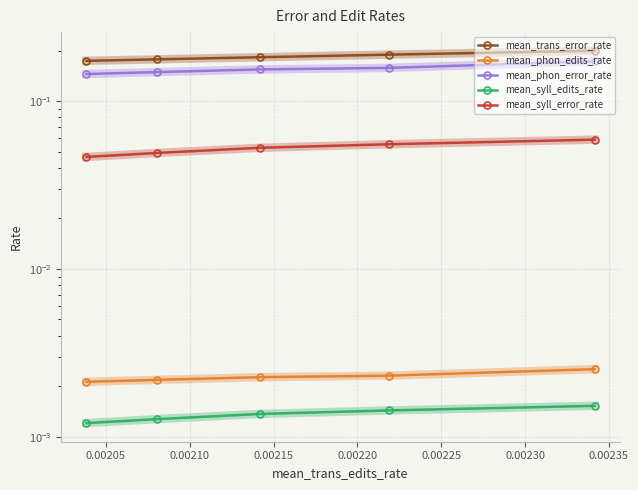

What is the value of the mean_phon_error_rate point at the 2nd from the left?

0.2